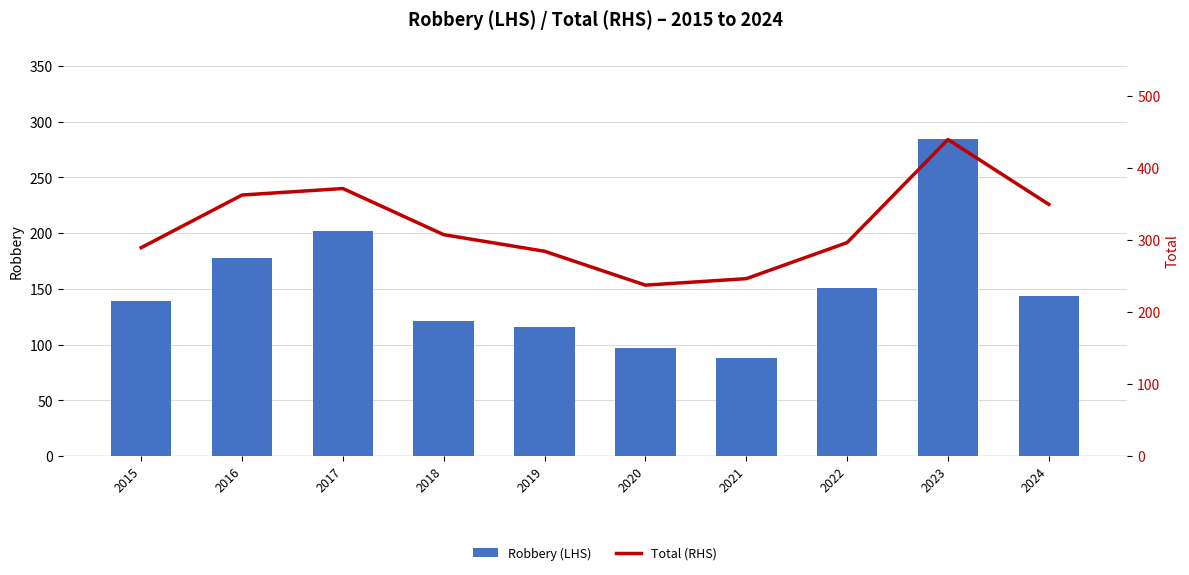

Between 2023 and 2022, which is larger?

2023